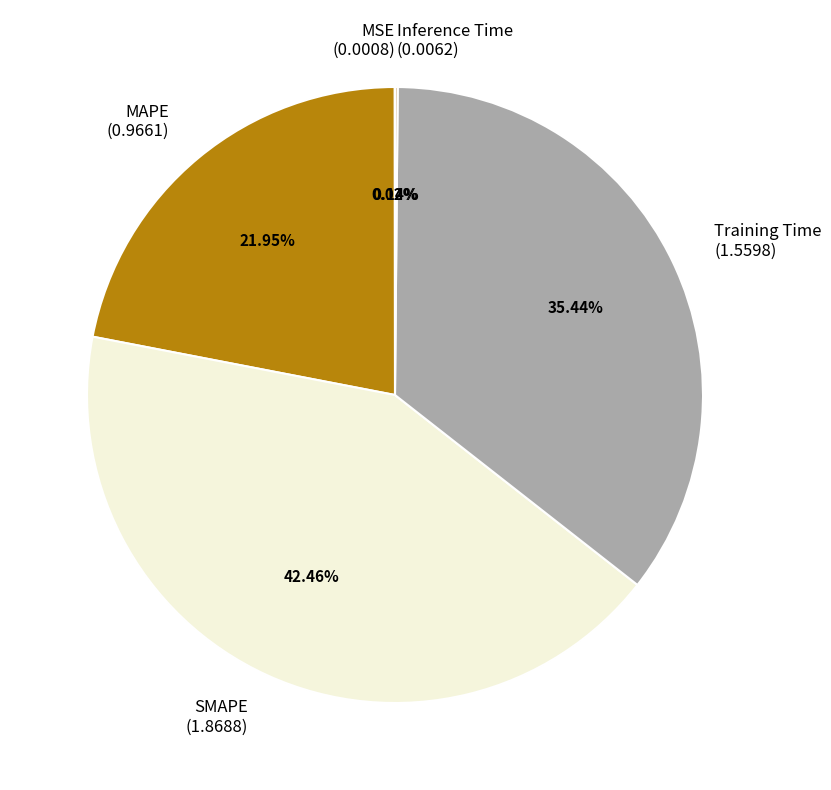

Is SMAPE the majority of the pie?

No